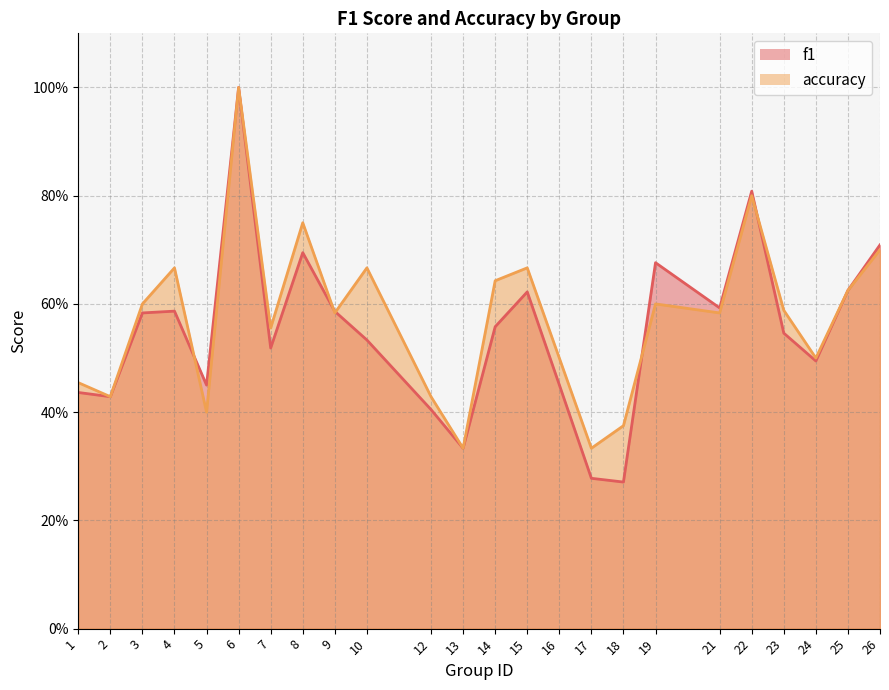

How many accuracy values are between 0 and 1?

24